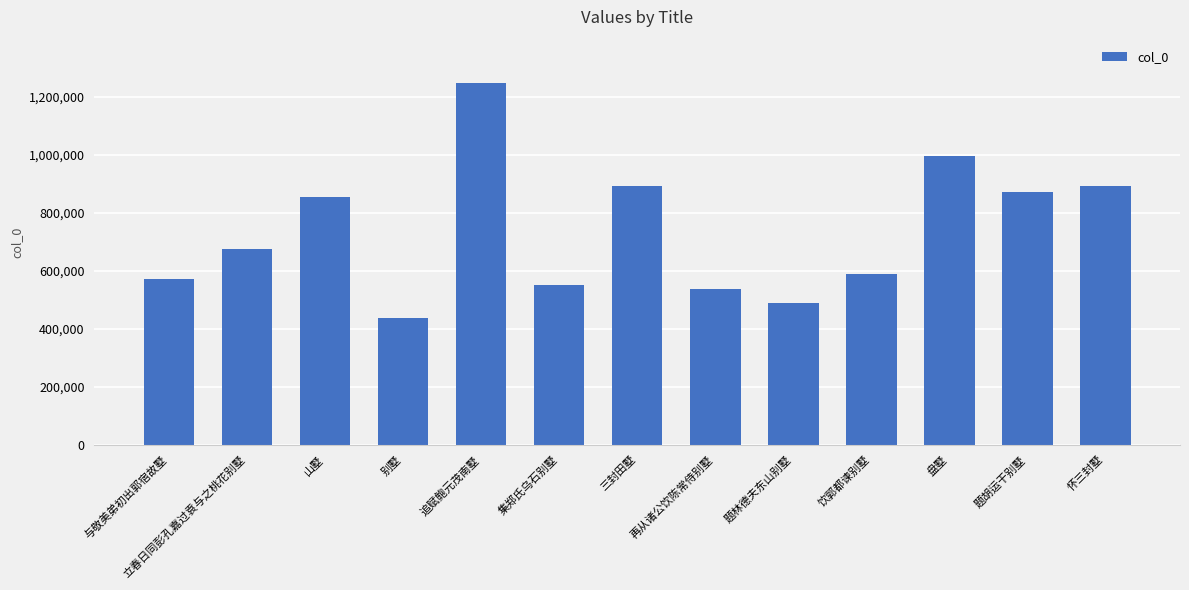

What is the value of the 9th bar from the left?

487679